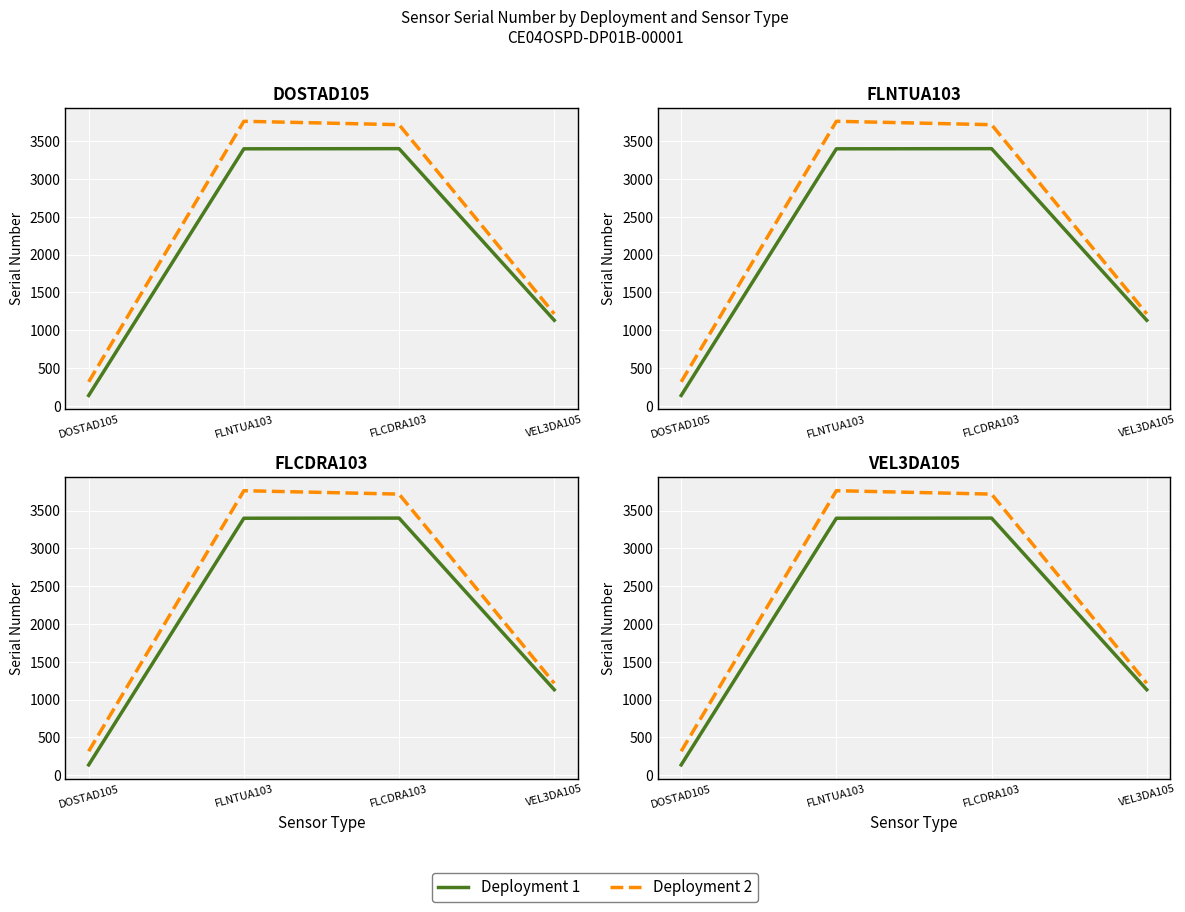

How many values in the Deployment 2 series are below 3717?

2